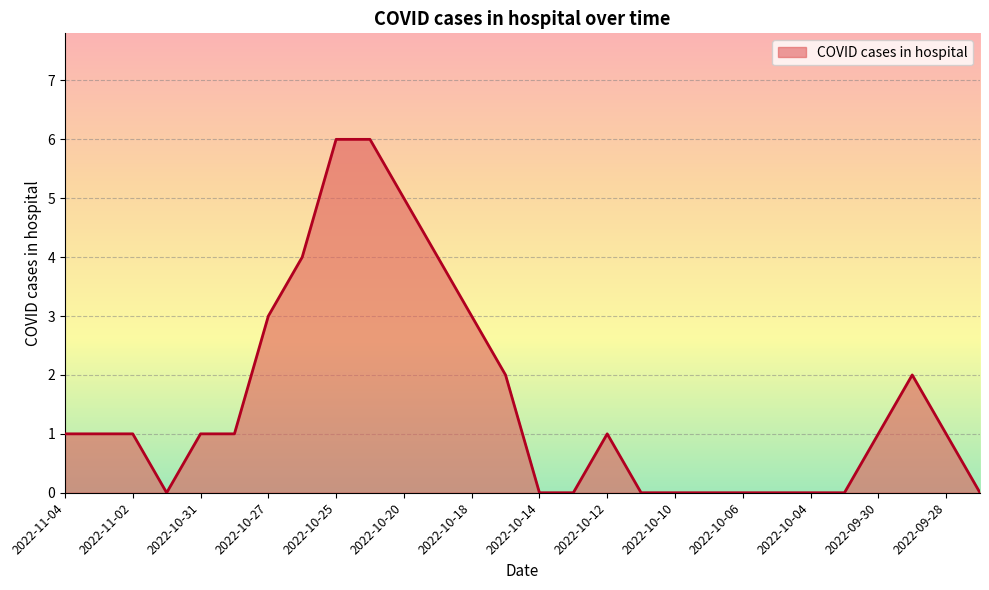

What is the maximum value shown in the chart?

6